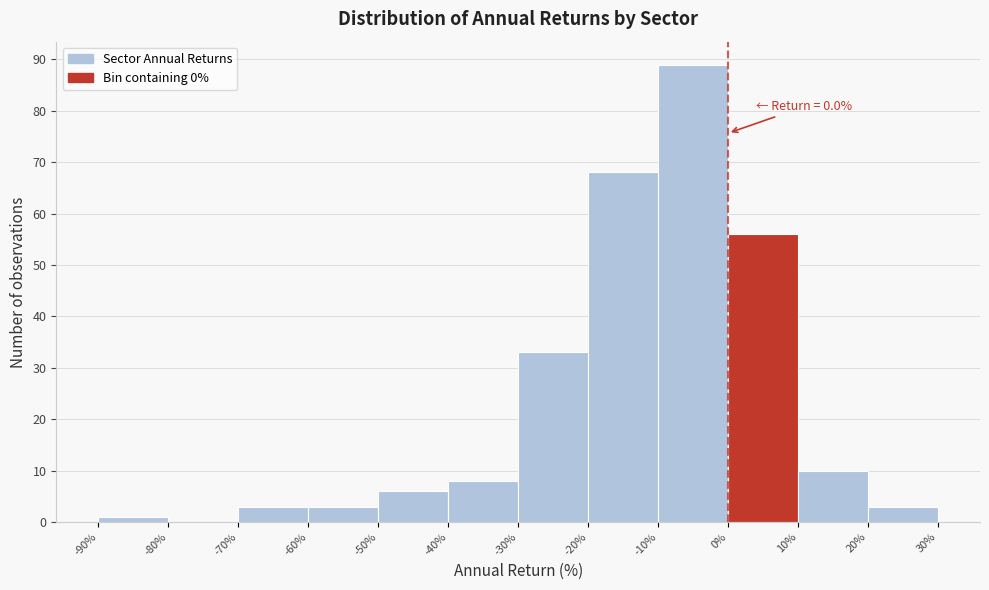

Which range on the x-axis has the tallest bar?

-10% to 0%